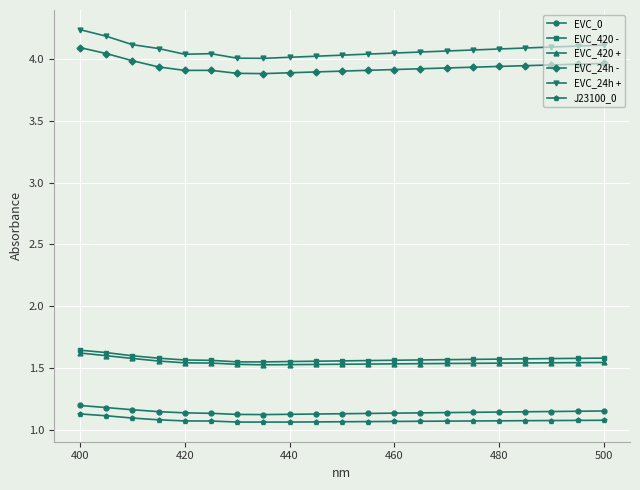

Count the EVC_0 values in the range 1 to 2.

21